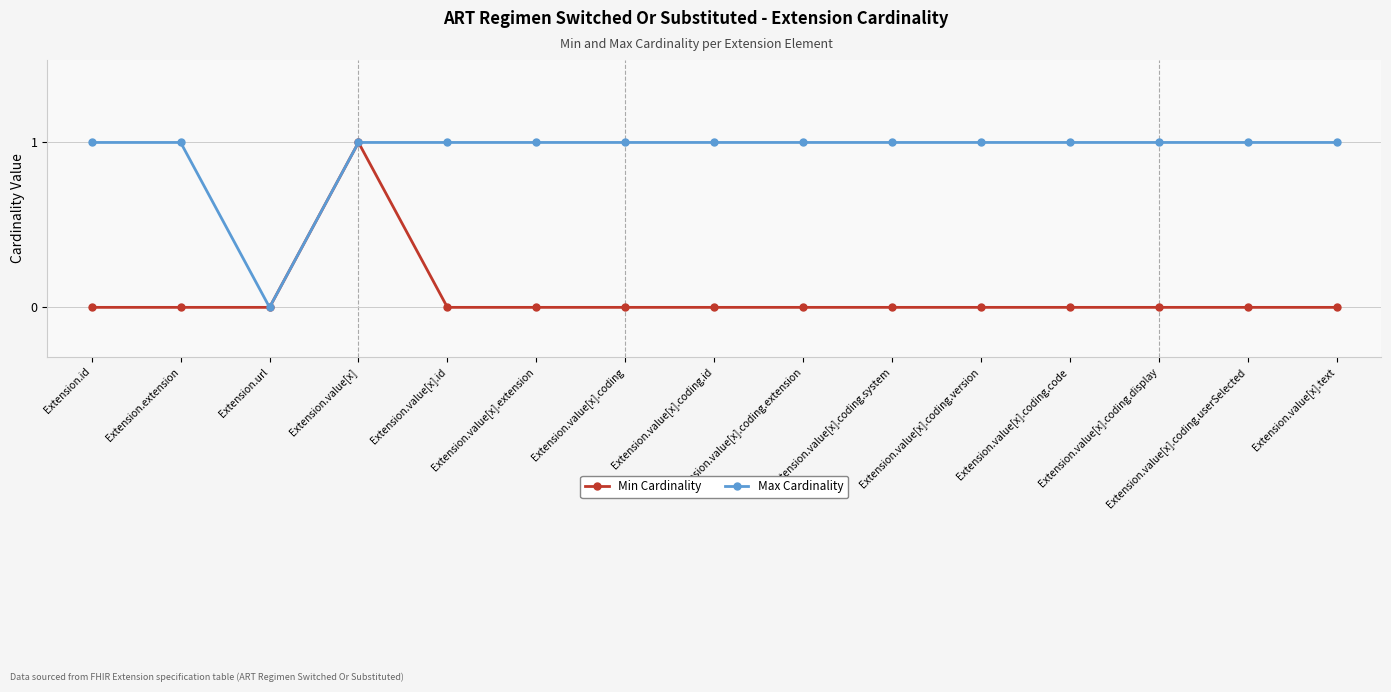

Does the chart have visible grid lines?

Yes